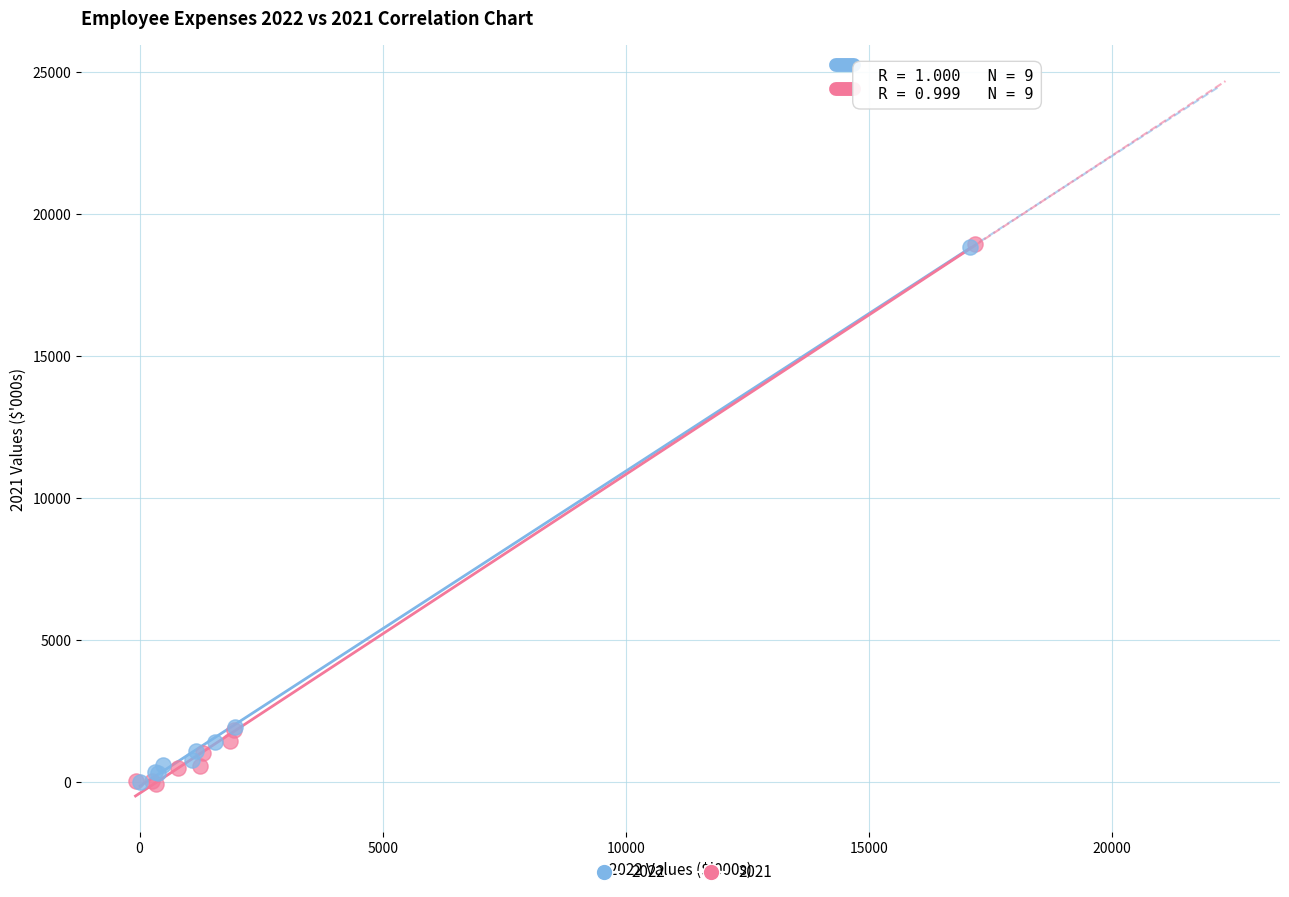

Which series has the widest spread of Y values?

2021